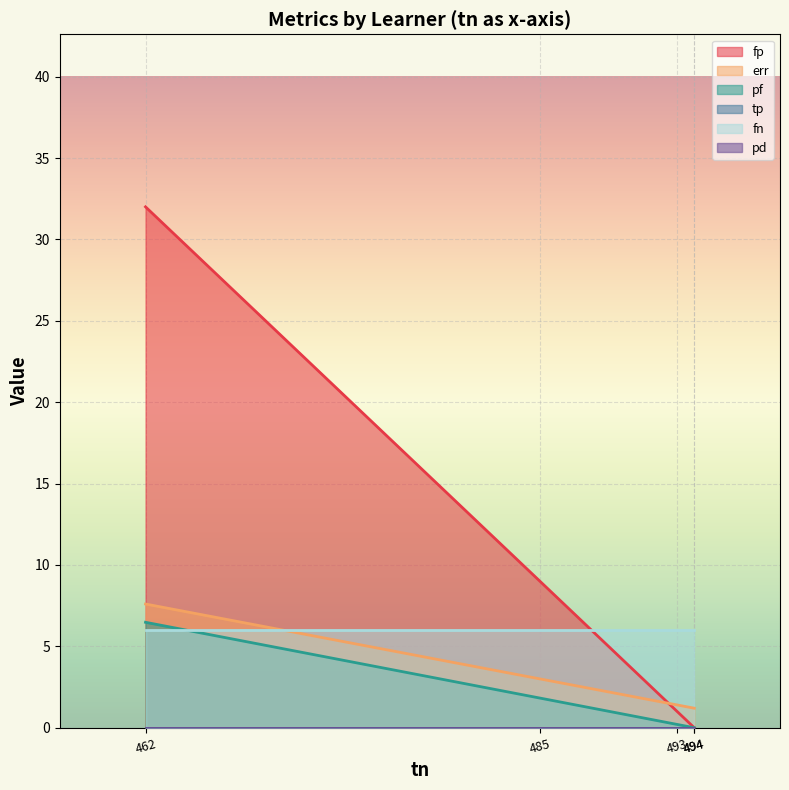

What is the difference between the highest and lowest values at 462?

32.0